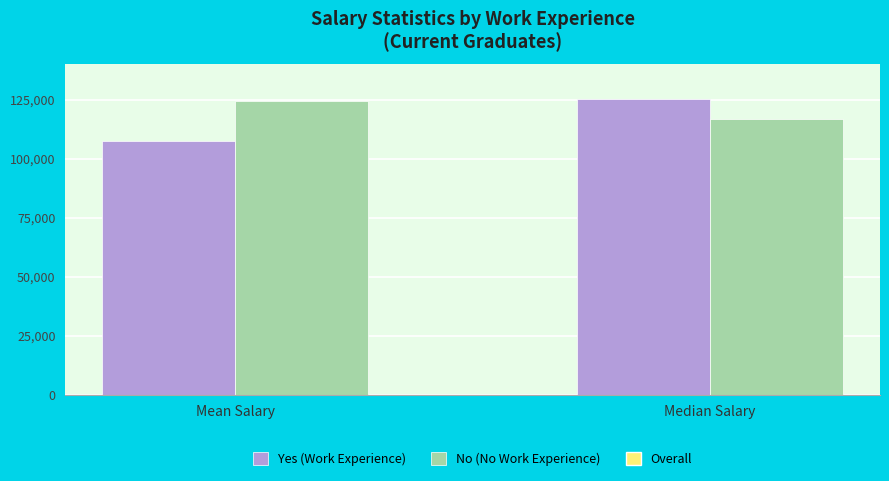

Reading right to left, what are all the values shown in this chart?

Yes (Work Experience): Median Salary=125342.9	Mean Salary=107617.6
No (No Work Experience): Median Salary=116902.8	Mean Salary=124647.1